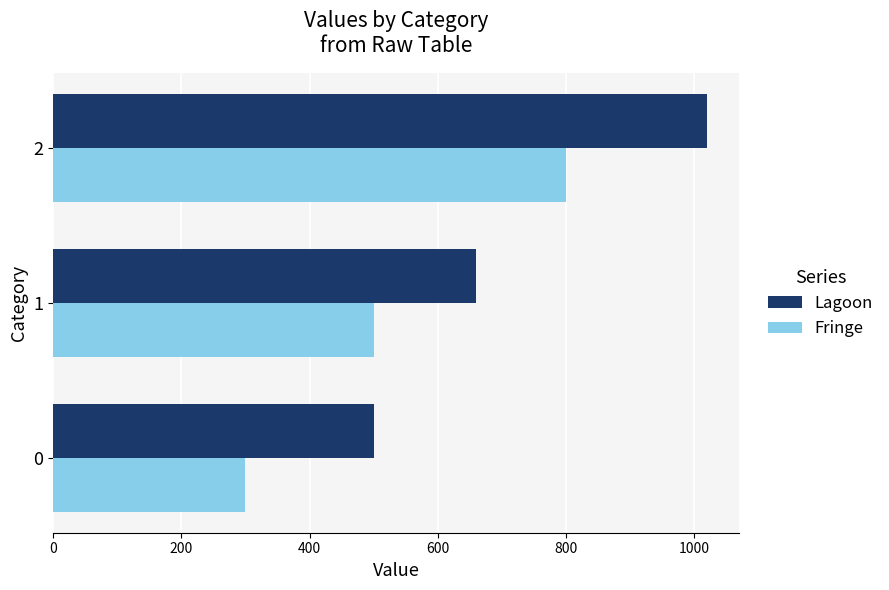

Rank the categories by Fringe value from lowest to highest.

0, 1, 2